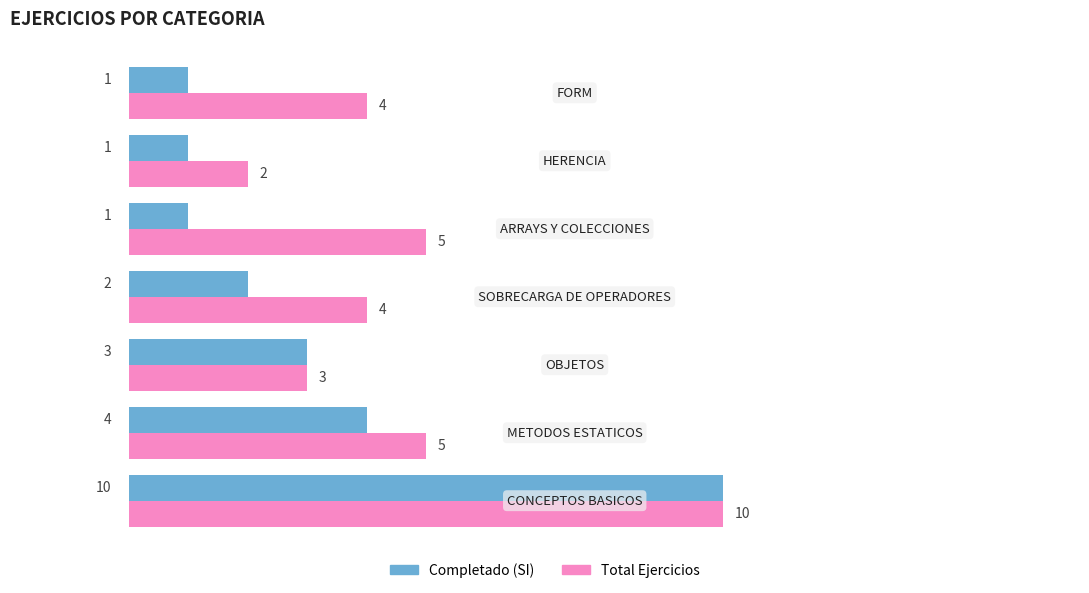

How many Total Ejercicios values are between 3 and 5?

5